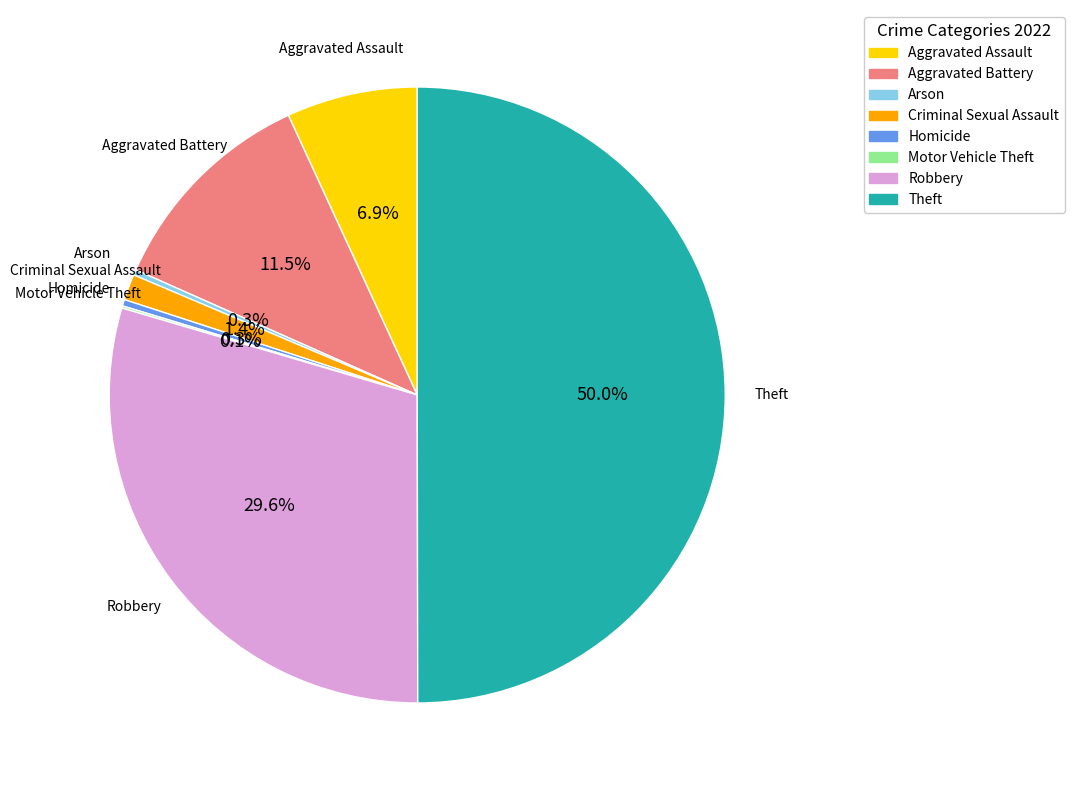

Is it true that Homicide is 0% of the pie?

True